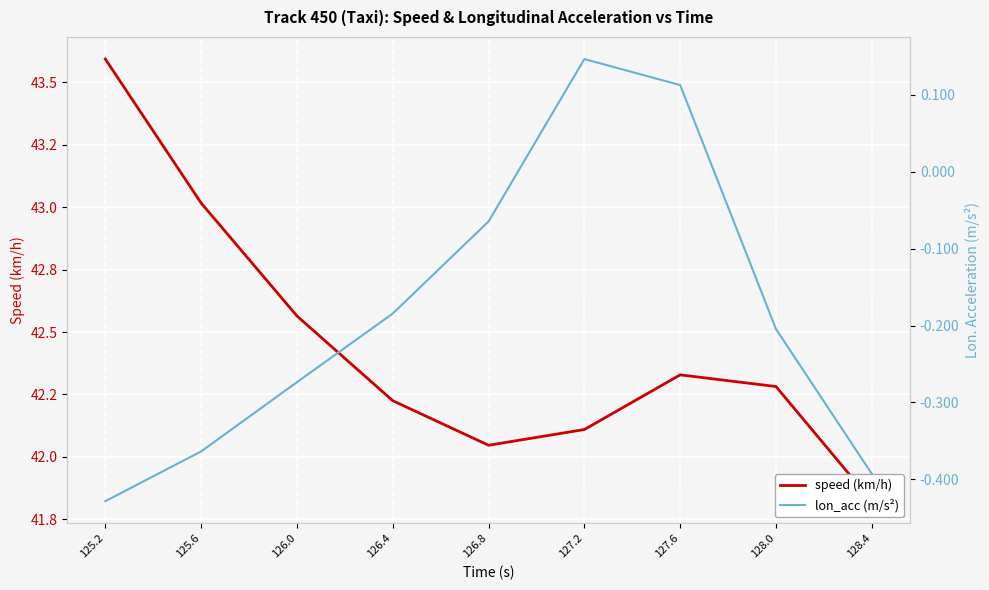

List the series in order of their peak value, lowest first.

lon_acc (m/s²), speed (km/h)